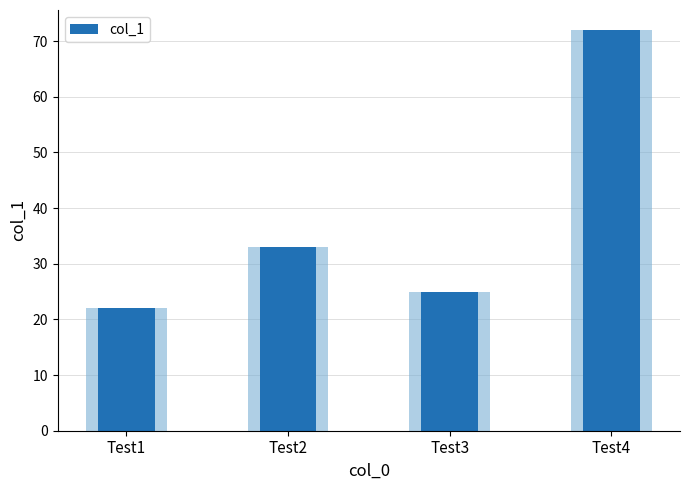

What is the difference between the maximum and minimum values?

50